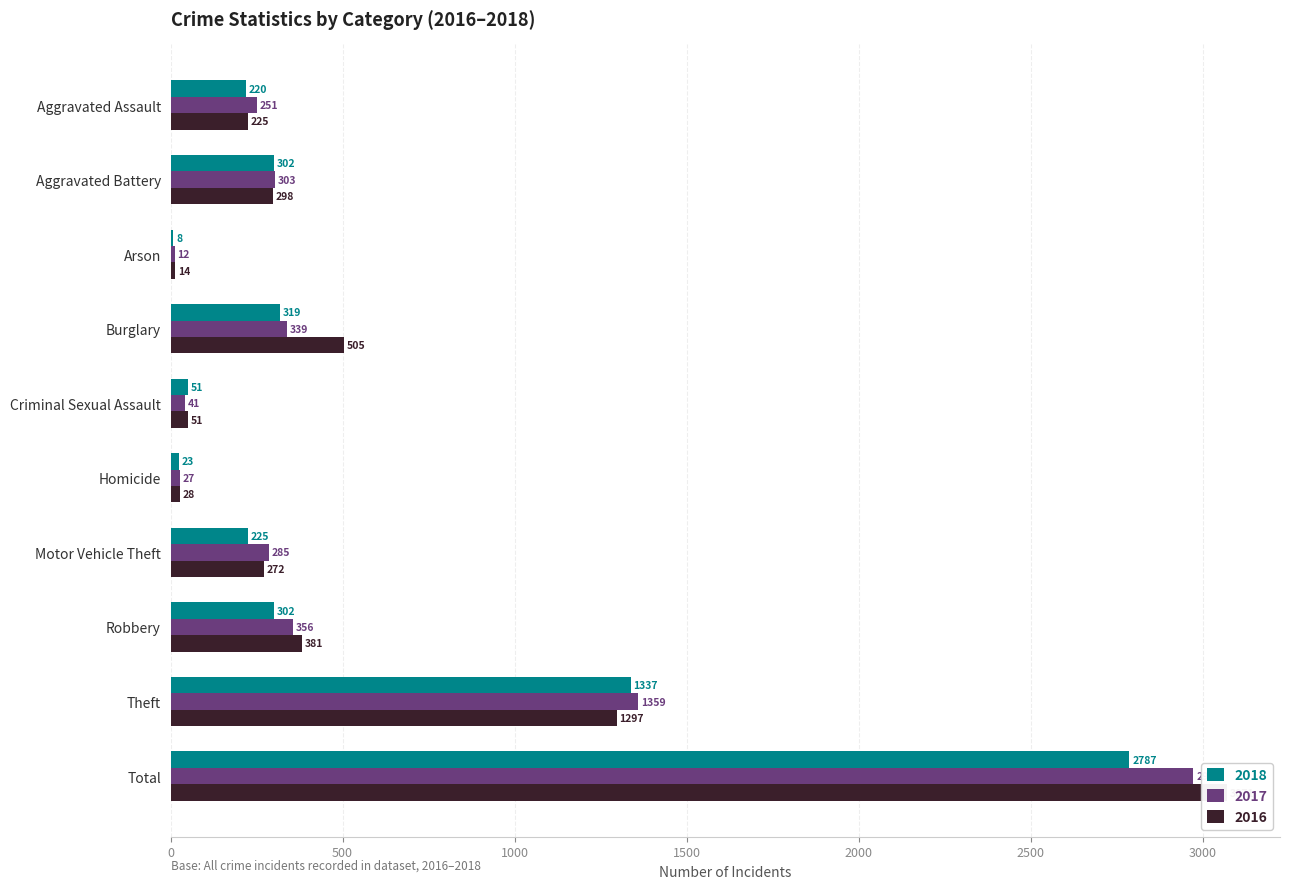

Which series has the largest total across all categories?

2016